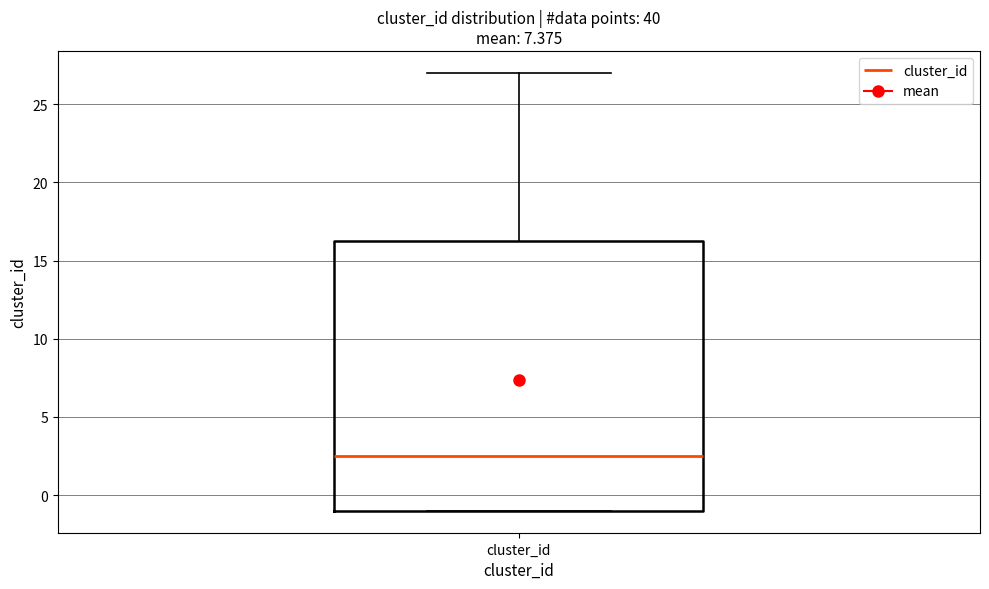

Transcribe this box plot: give where the median line is, the range the box spans, and where the two whiskers end, as read against the y-axis. The values are not printed on the chart, so give them approximately, as read against the axis.

median 2.5, box -1.0 to 16.5, whiskers -1.0 to 27.0